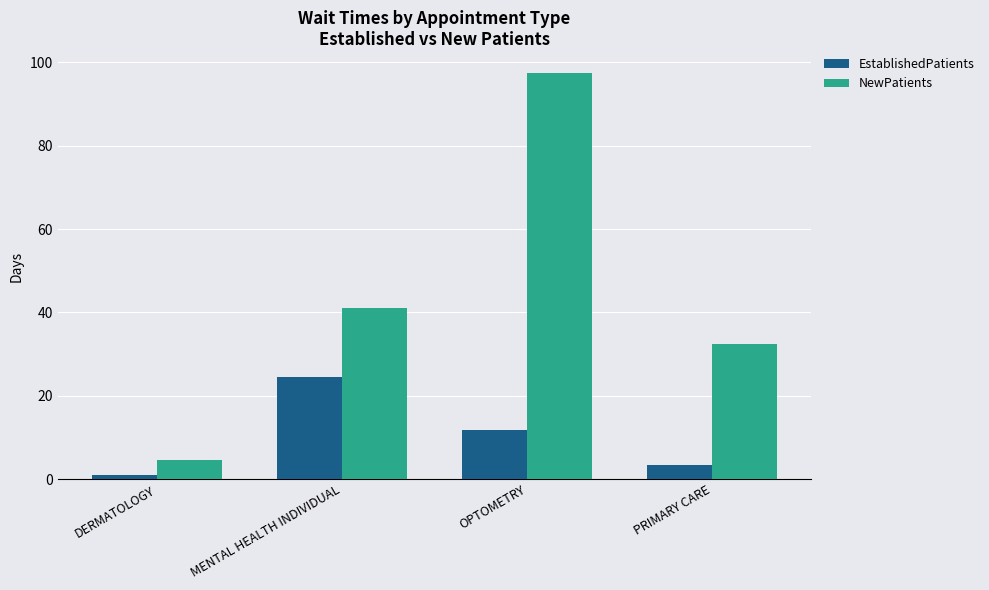

What position from the right is DERMATOLOGY?

4